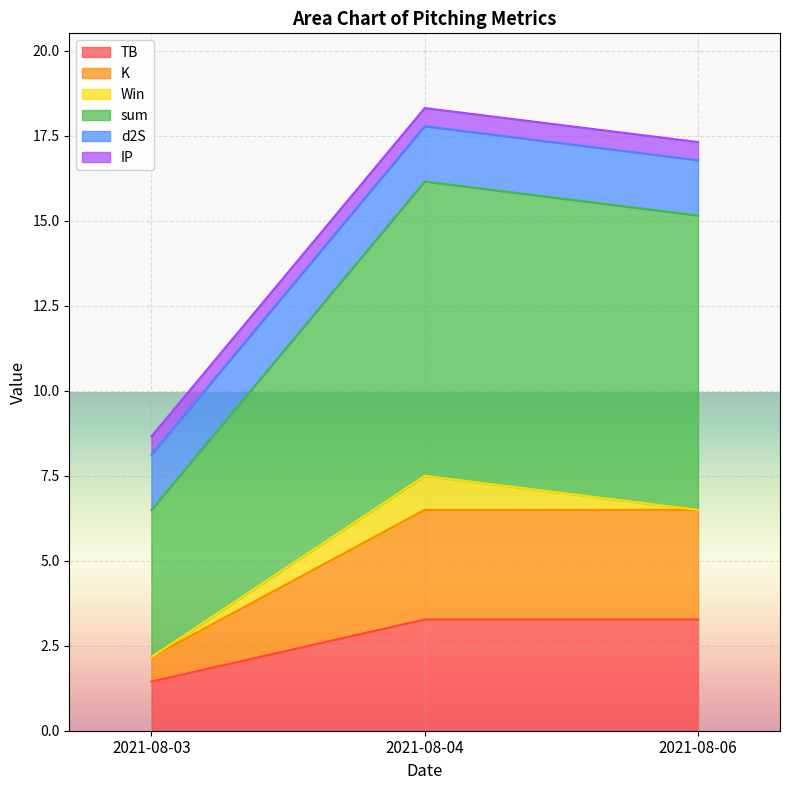

The TB series shows 2.0 at 2021-08-06. True or false?

False